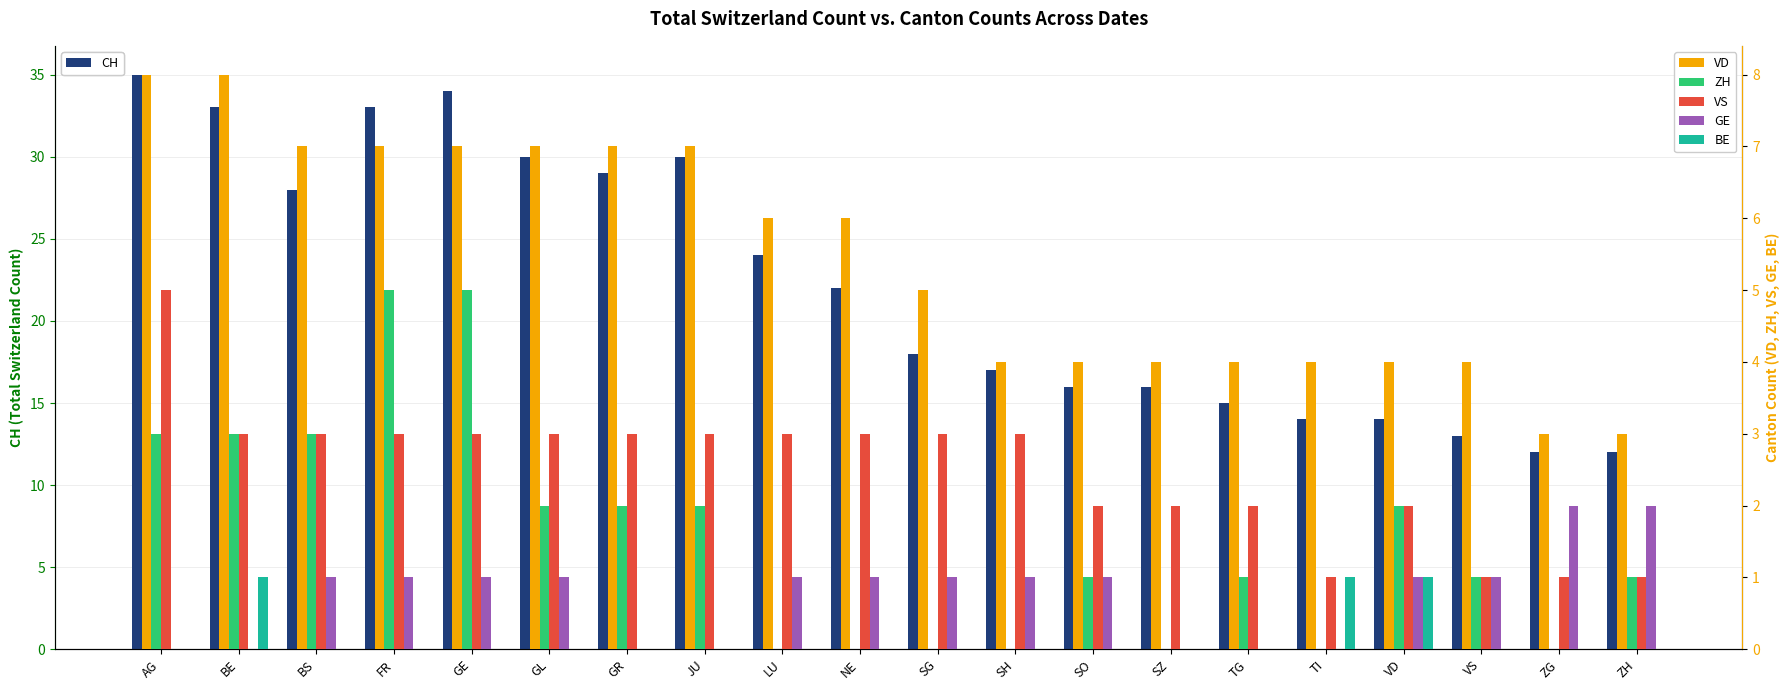

Is the value of CH at SZ greater than the value of VS at ZG?

Yes